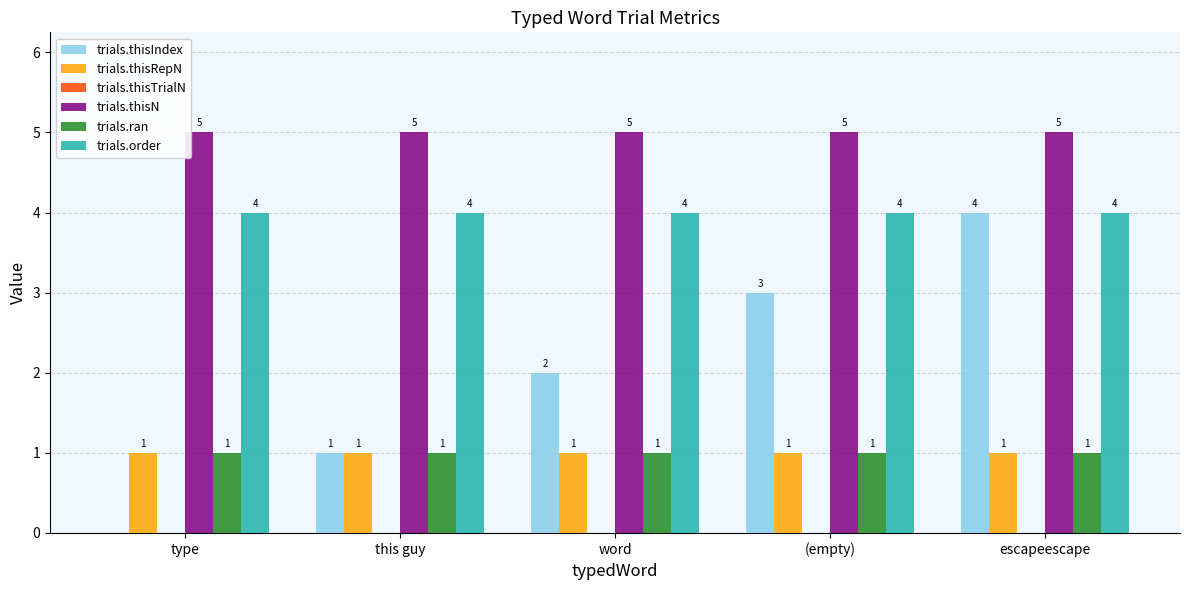

The trials.order series shows 4 at word. True or false?

True